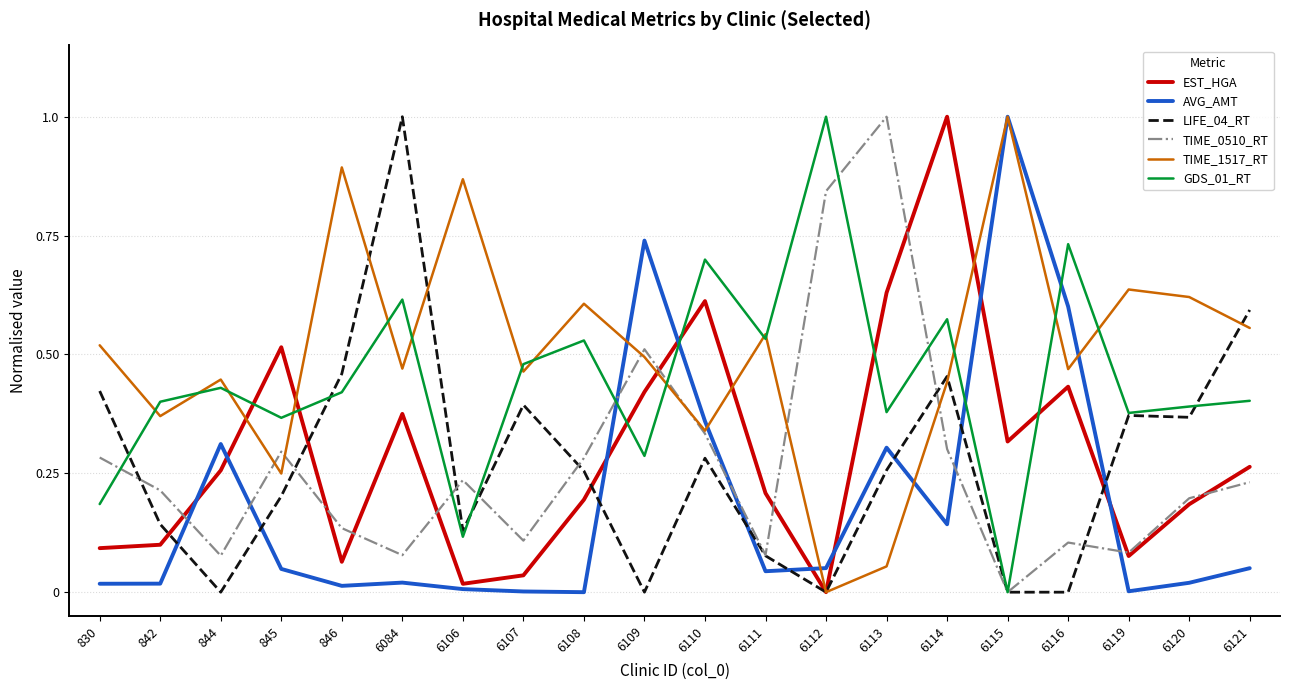

What is the total value across all series at 6113?

2.6